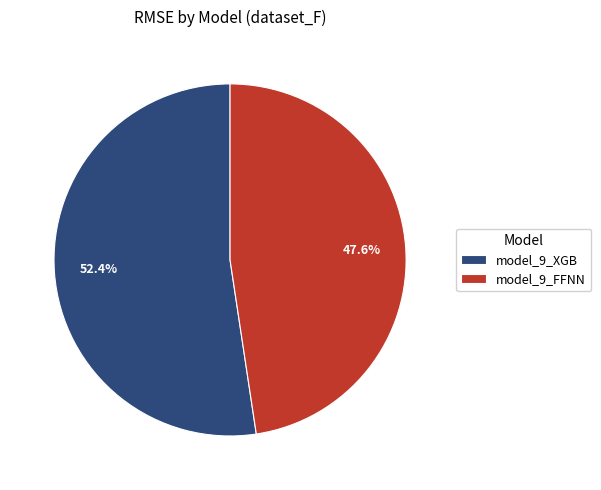

Count the number of slices in the pie.

2